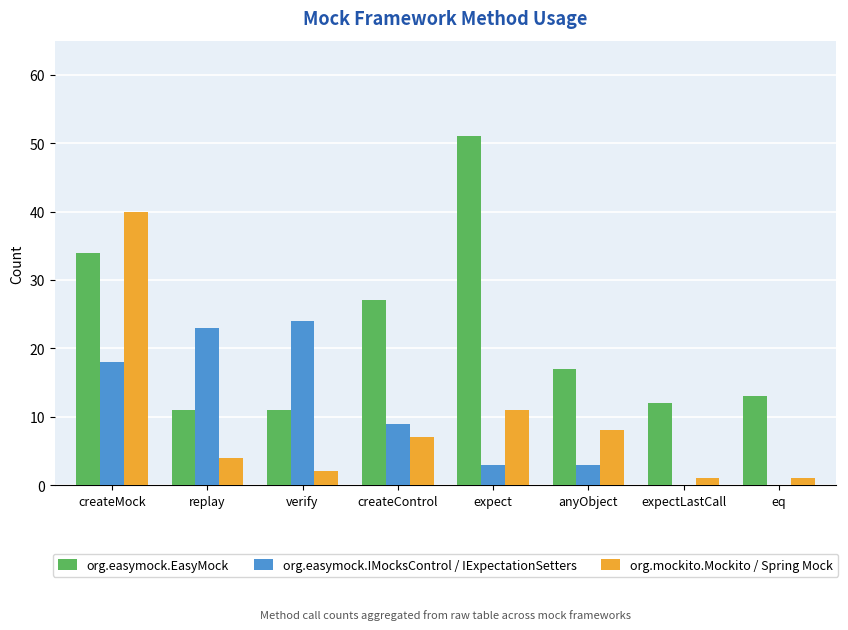

True or false: org.easymock.EasyMock has a value of 51 at expect.

True